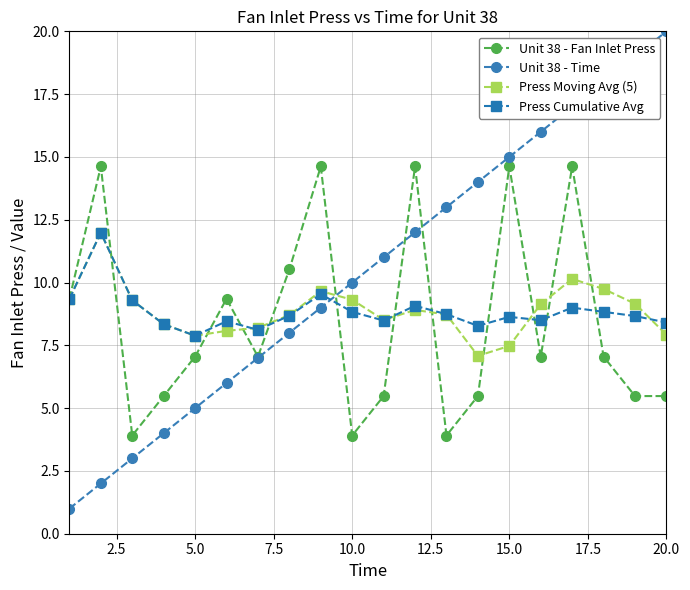

After their last crossing, which series has the higher values: Press Cumulative Avg or Unit 38 - Fan Inlet Press?

Press Cumulative Avg